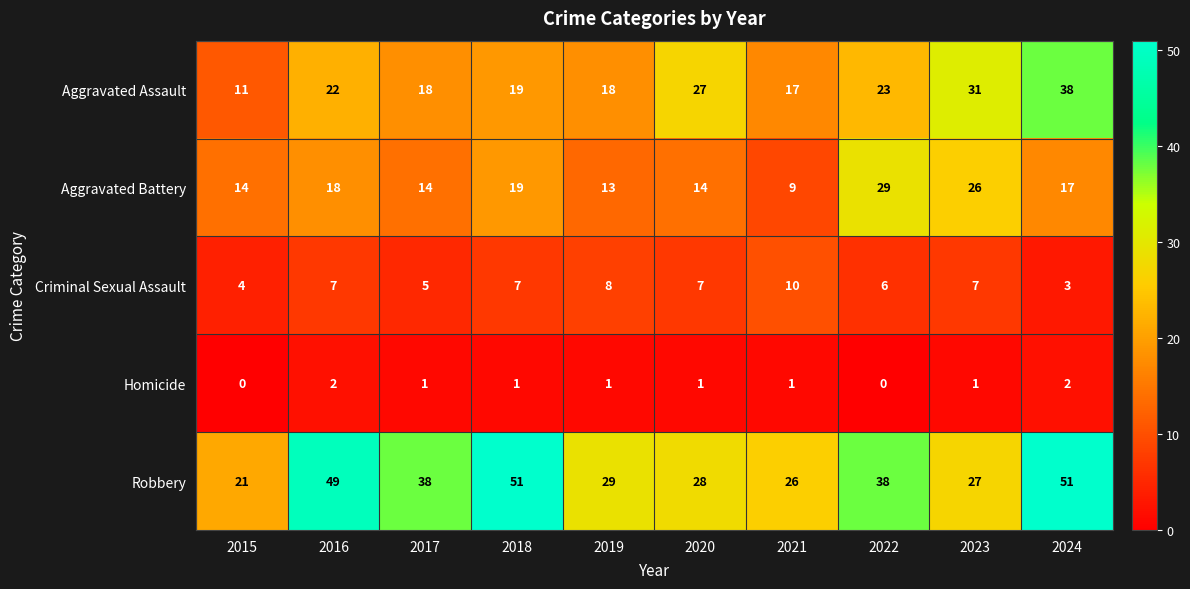

How many data points does each series have?

10